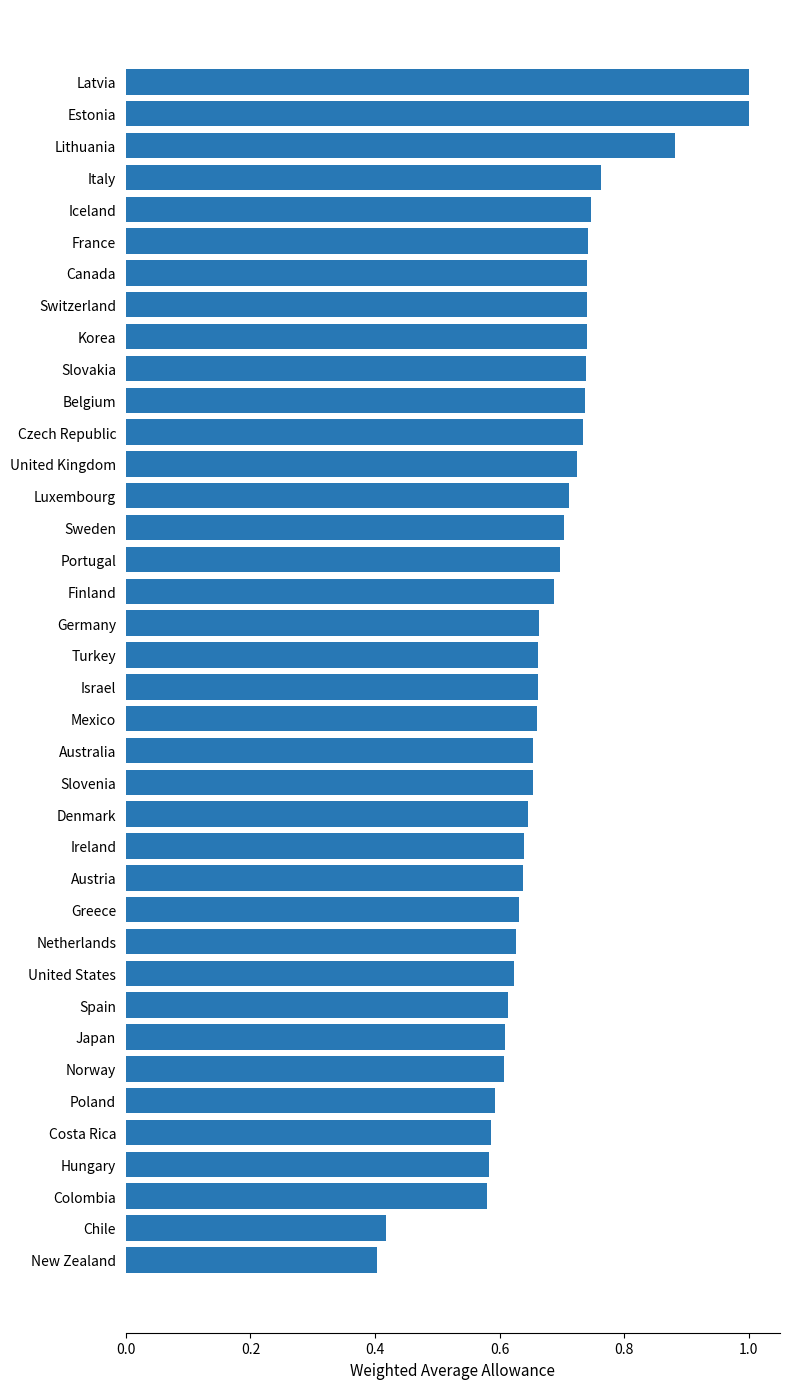

The chart shows a value of 0.3 at Sweden. True or false?

False